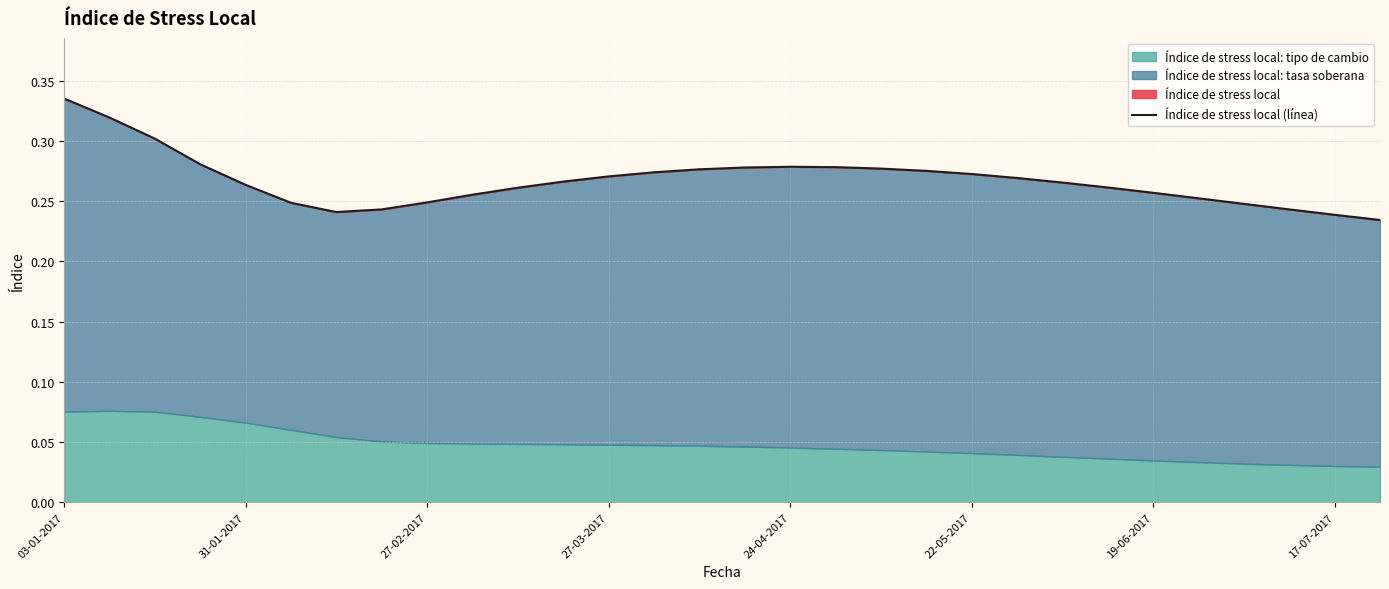

Count the values in the range 0 to 1.

30